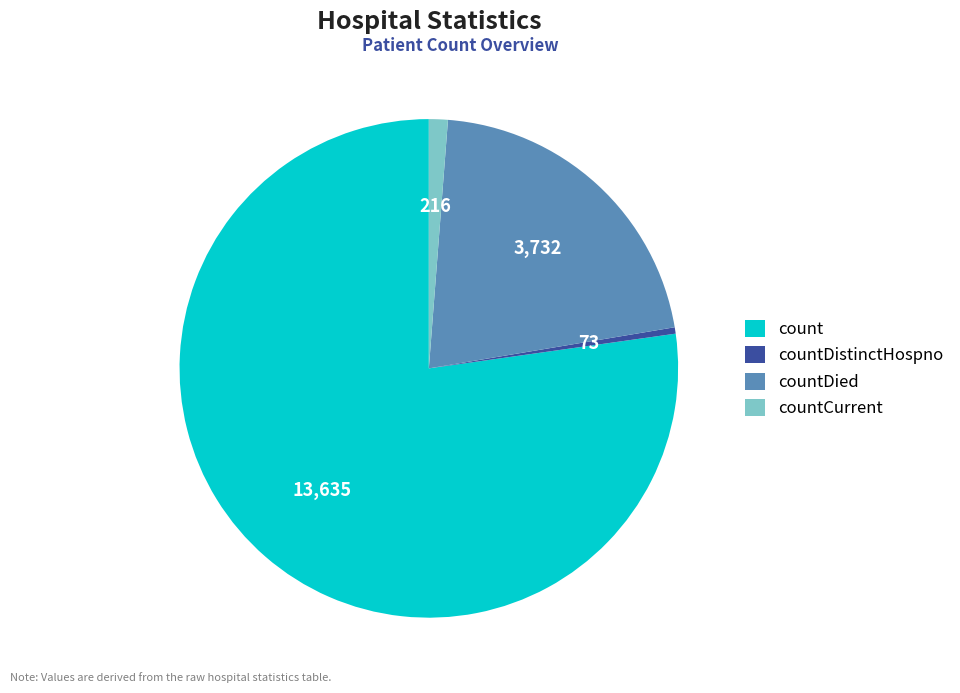

What is the smallest slice in the pie chart?

countDistinctHospno